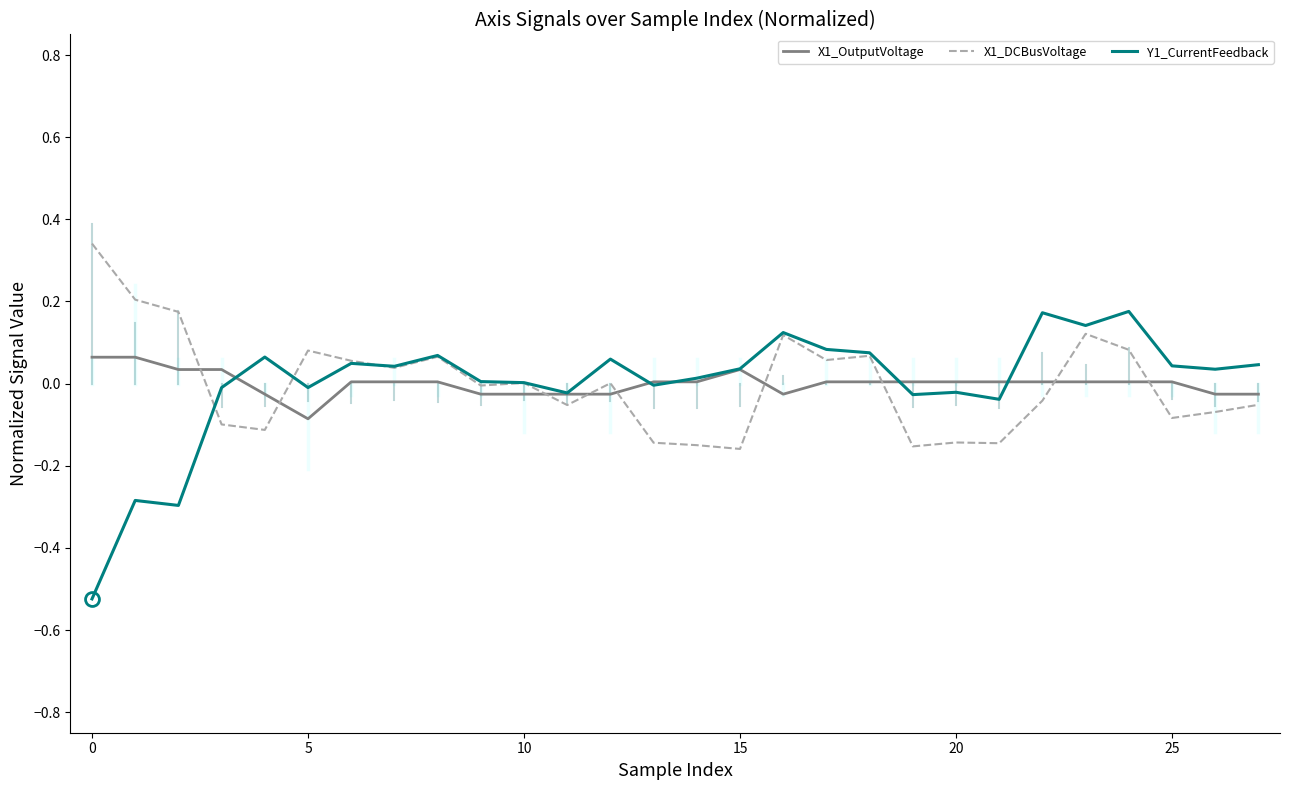

List the series in order of their peak value, highest first.

X1_DCBusVoltage, Y1_CurrentFeedback, X1_OutputVoltage